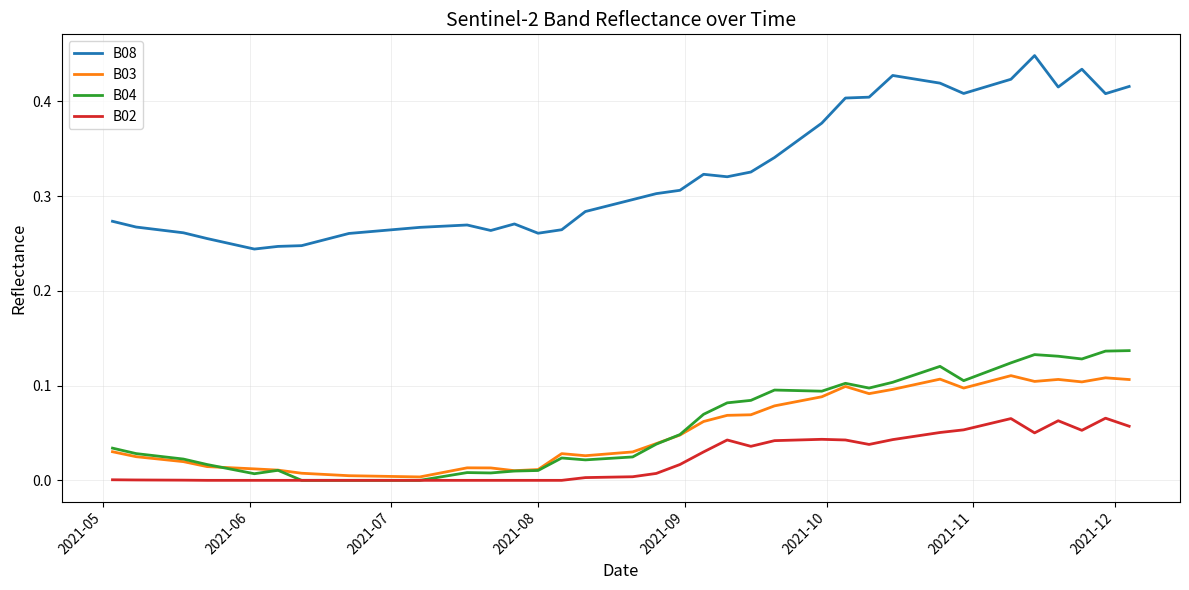

Which series has the largest total across all categories?

B08